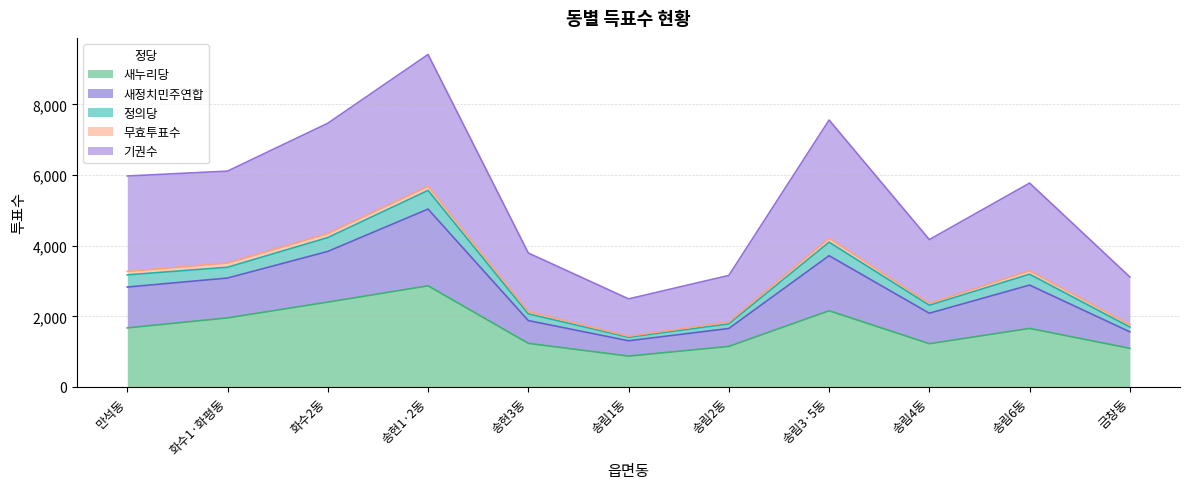

At which category is the sum across all series the highest?

송현1·2동